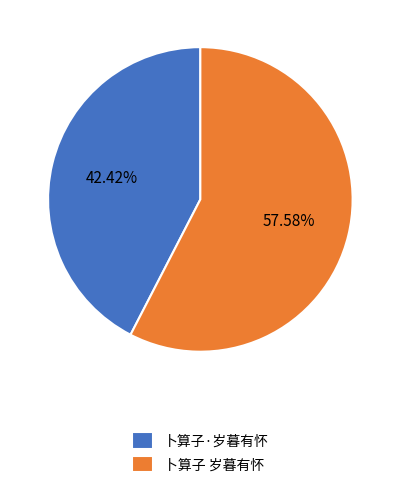

True or false: 卜算子 岁暮有怀 accounts for 49% of the total.

False